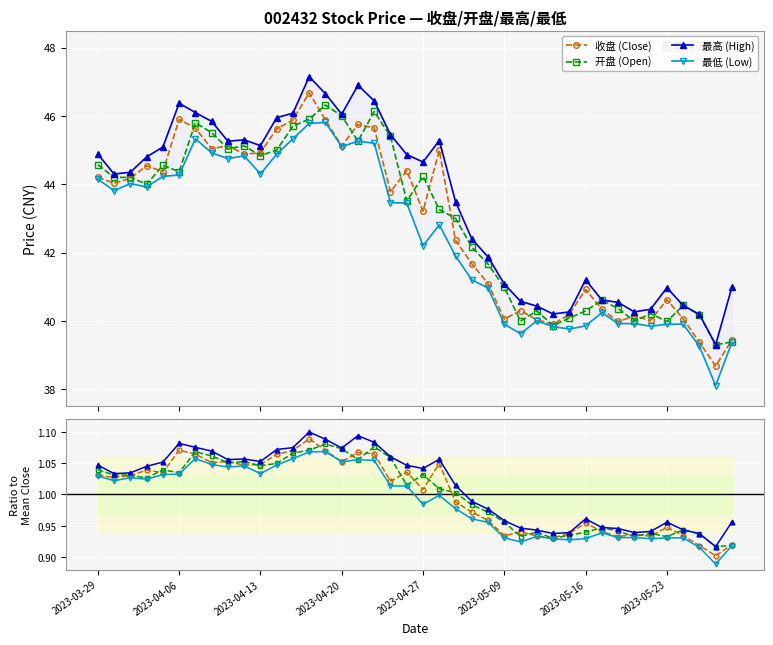

True or false: 最高 and 开盘 intersect in this chart.

False